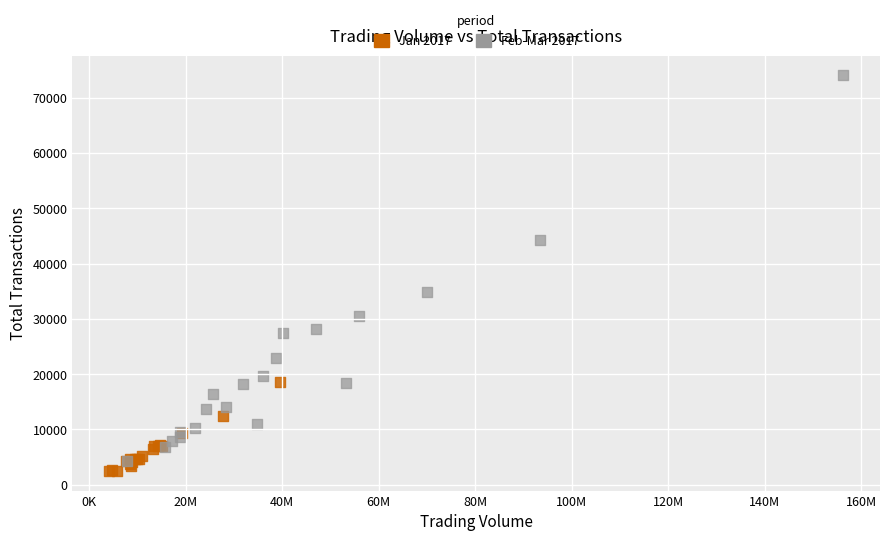

Which series reaches the minimum Y coordinate?

Jan 2017